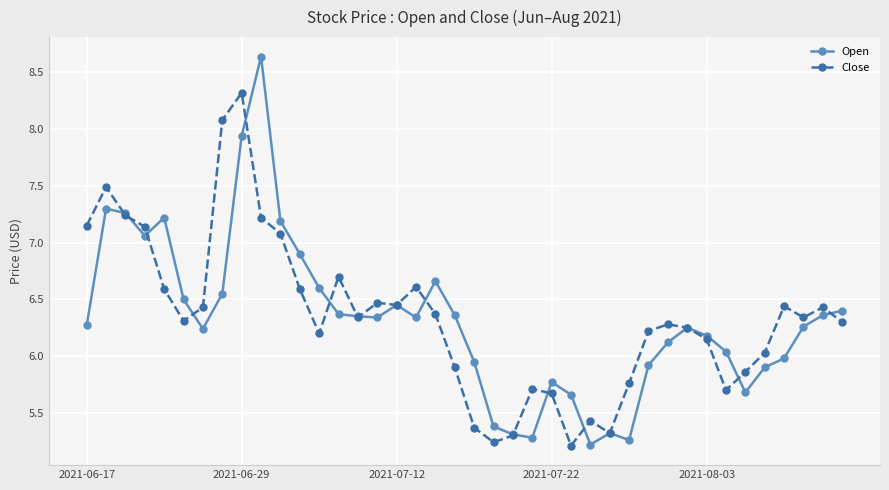

At how many categories does at least one series exceed 5?

40